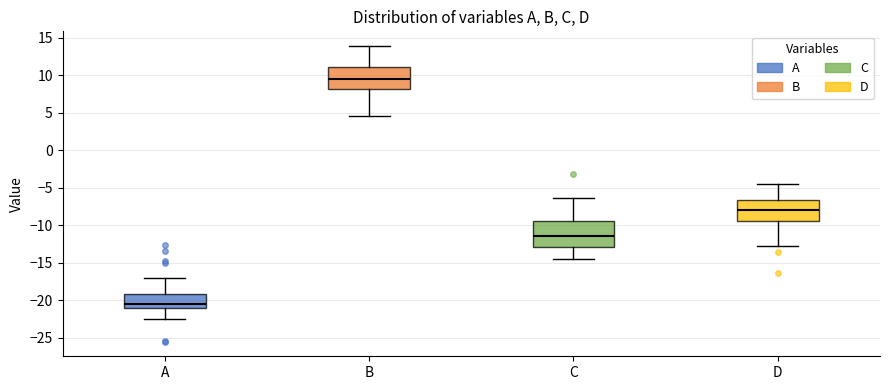

Reading left to right, read every box against the y-axis: the position of its median line, the range the box covers, and the ends of its whiskers. The values are not printed on the chart, so give them approximately, as read against the axis.

A: median -20.5, box -21.0 to -19.0, whiskers -22.5 to -17.0
B: median 9.5, box 8.0 to 11.0, whiskers 4.5 to 14.0
C: median -11.5, box -13.0 to -9.5, whiskers -14.5 to -6.5
D: median -8.0, box -9.5 to -6.5, whiskers -12.5 to -4.5